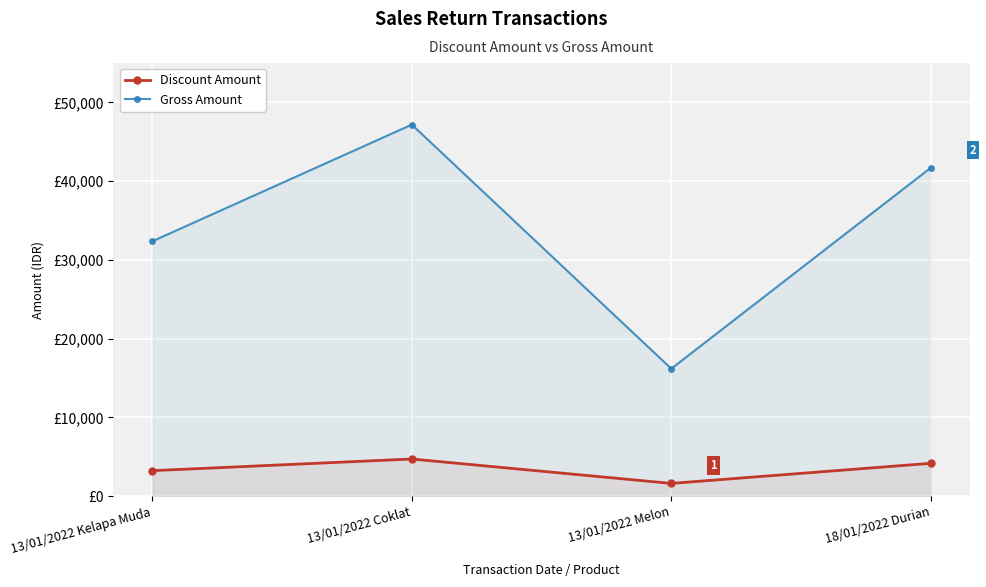

List the series in order of their overall mean, highest first.

Gross Amount, Discount Amount